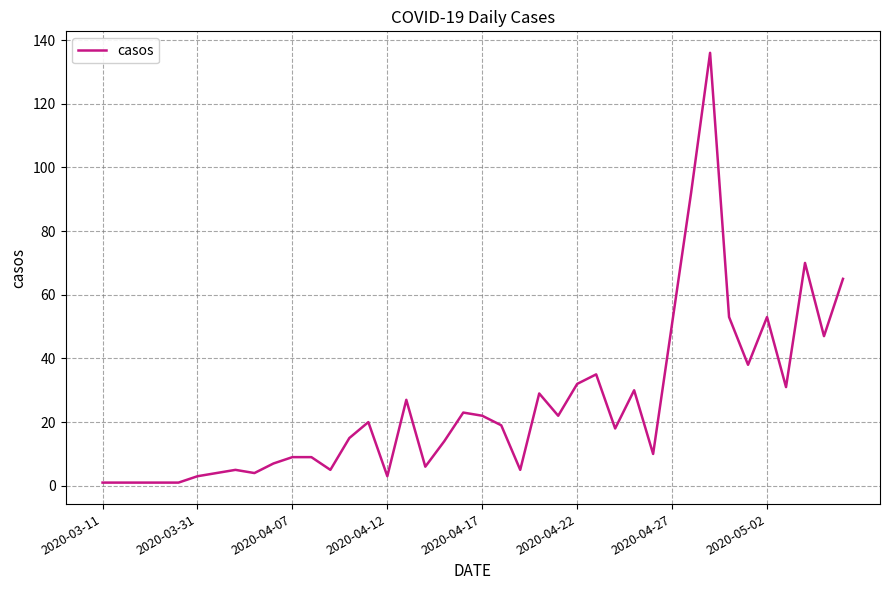

What is the maximum value shown in the chart?

136